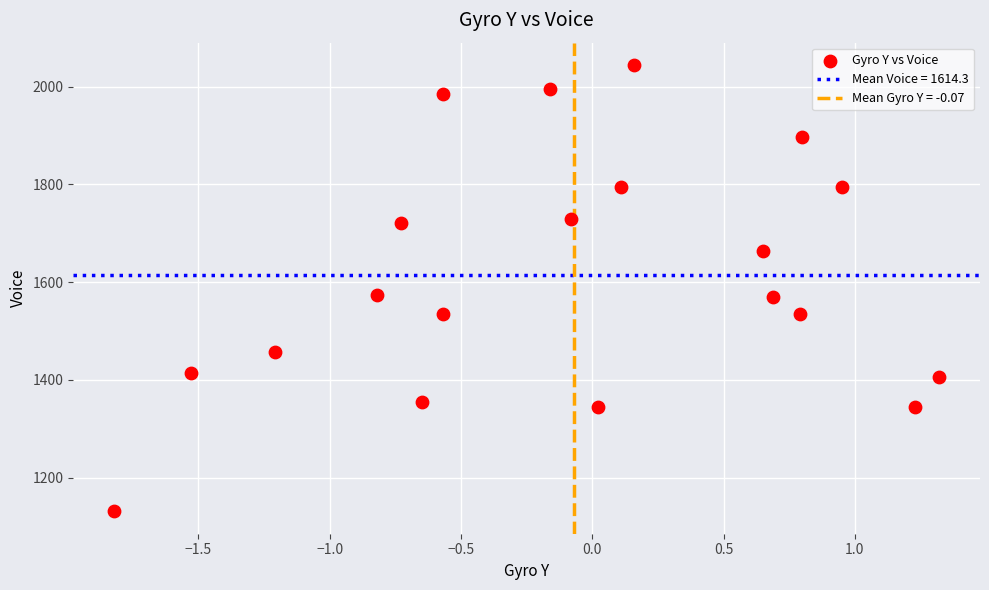

What is the range of Y values (max minus min)?

913